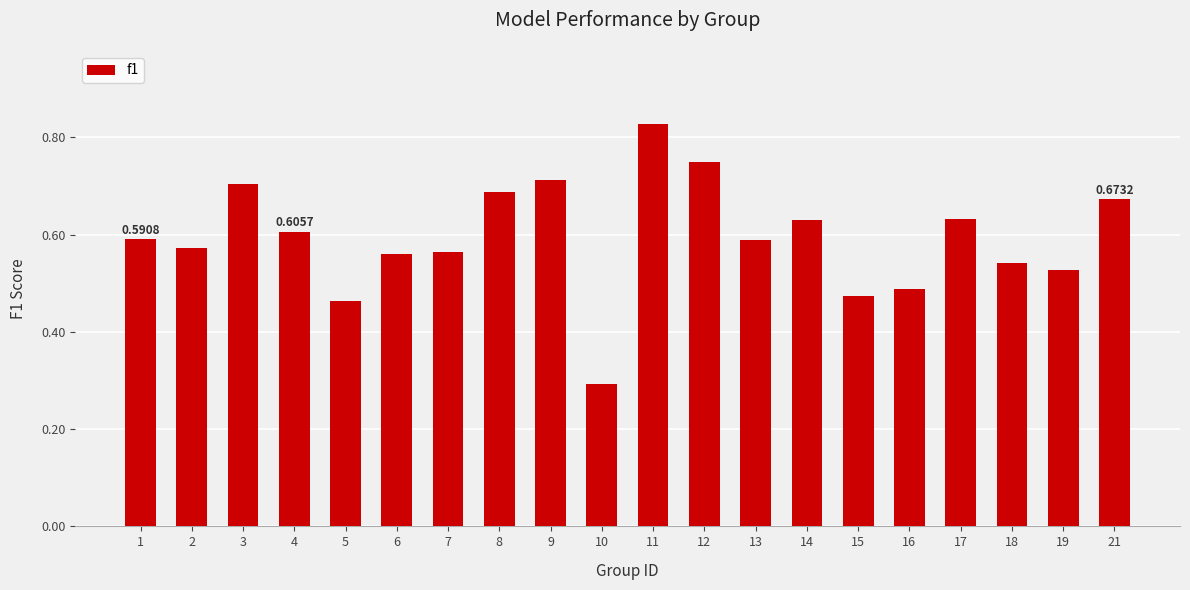

Which has a higher value, 2 or 16?

2